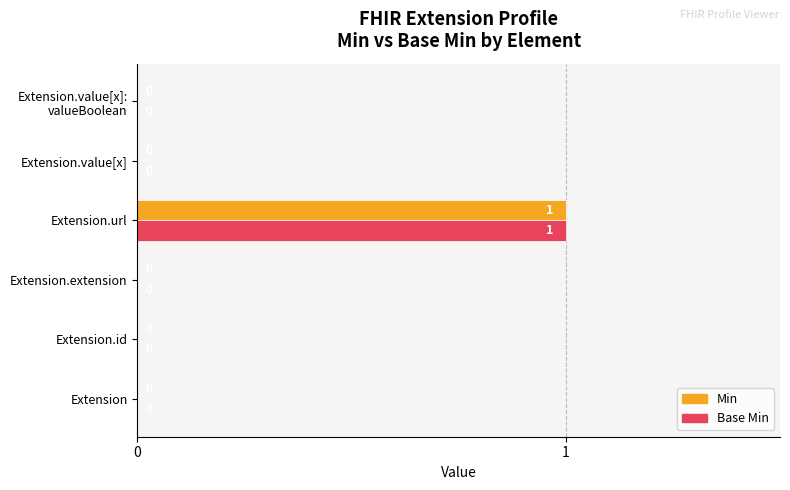

Which category has the highest value across all series?

Extension.url